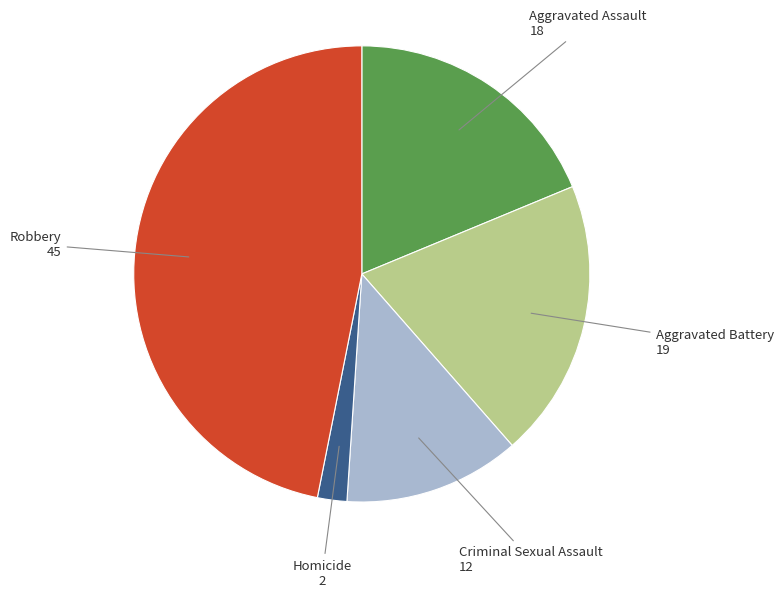

How many slices are in this pie chart?

5